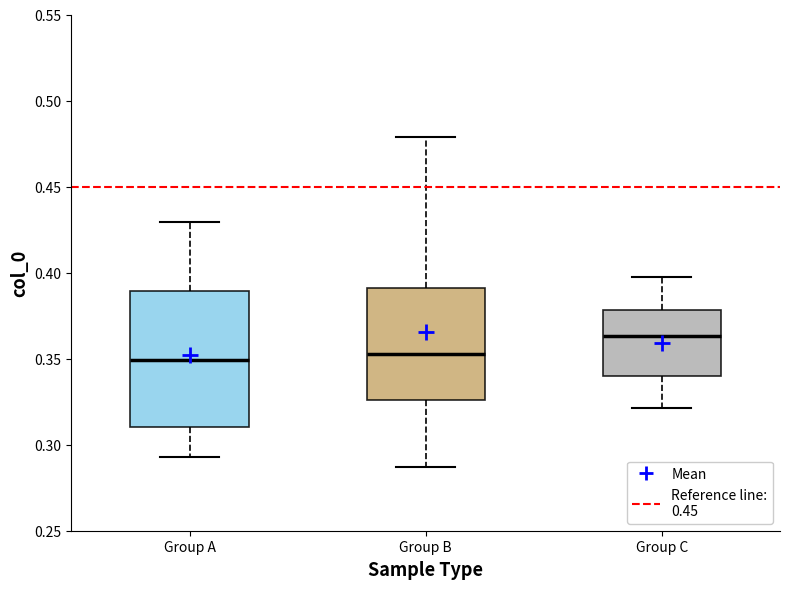

Where is the upper edge of the box for Group C on the y-axis? The values are not printed on the chart, so give them approximately, as read against the axis.

0.380